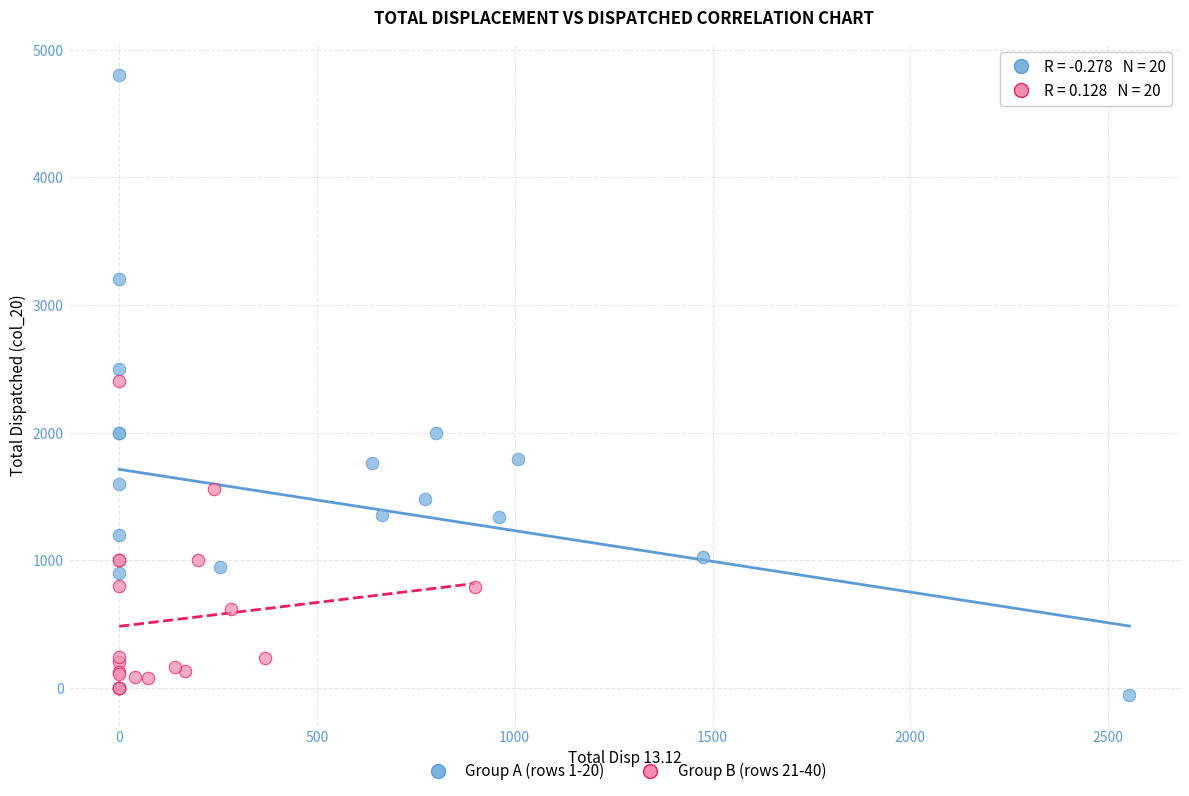

Which series has the widest spread of Y values?

Group A (rows 1-20)